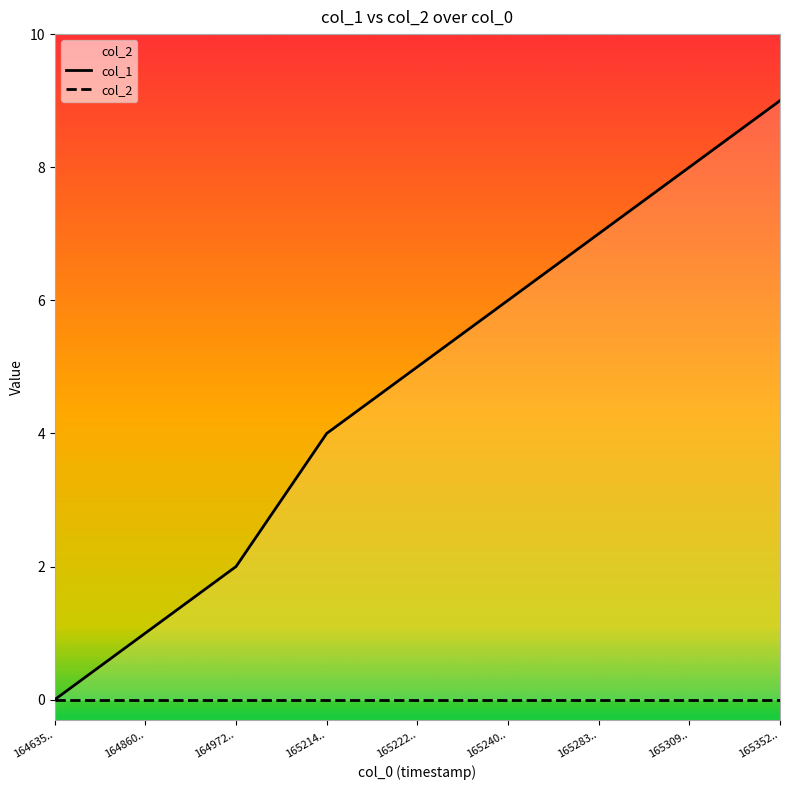

Which has a higher value, 165283.. or 164972..?

165283..